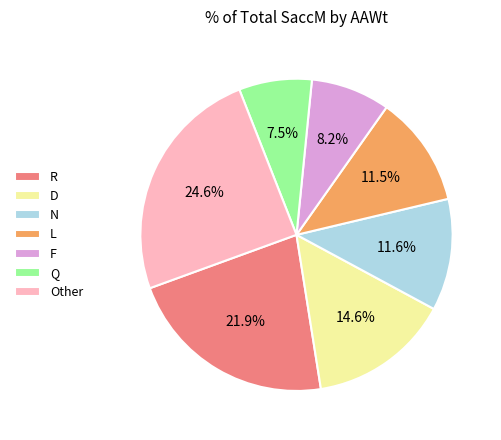

Which category has the biggest portion of the pie?

Other